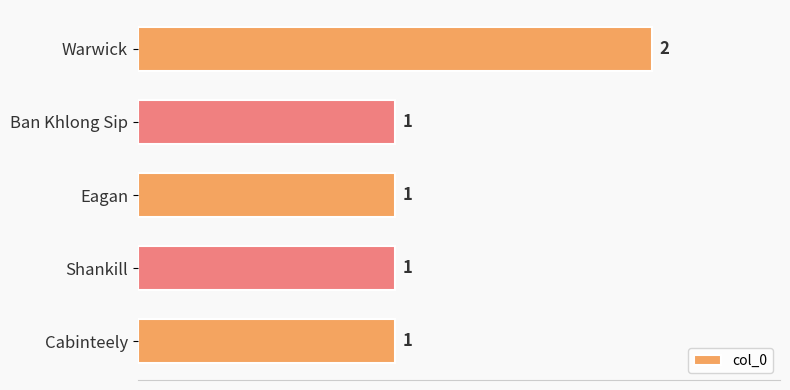

Is it true that the value at Warwick is 3?

False